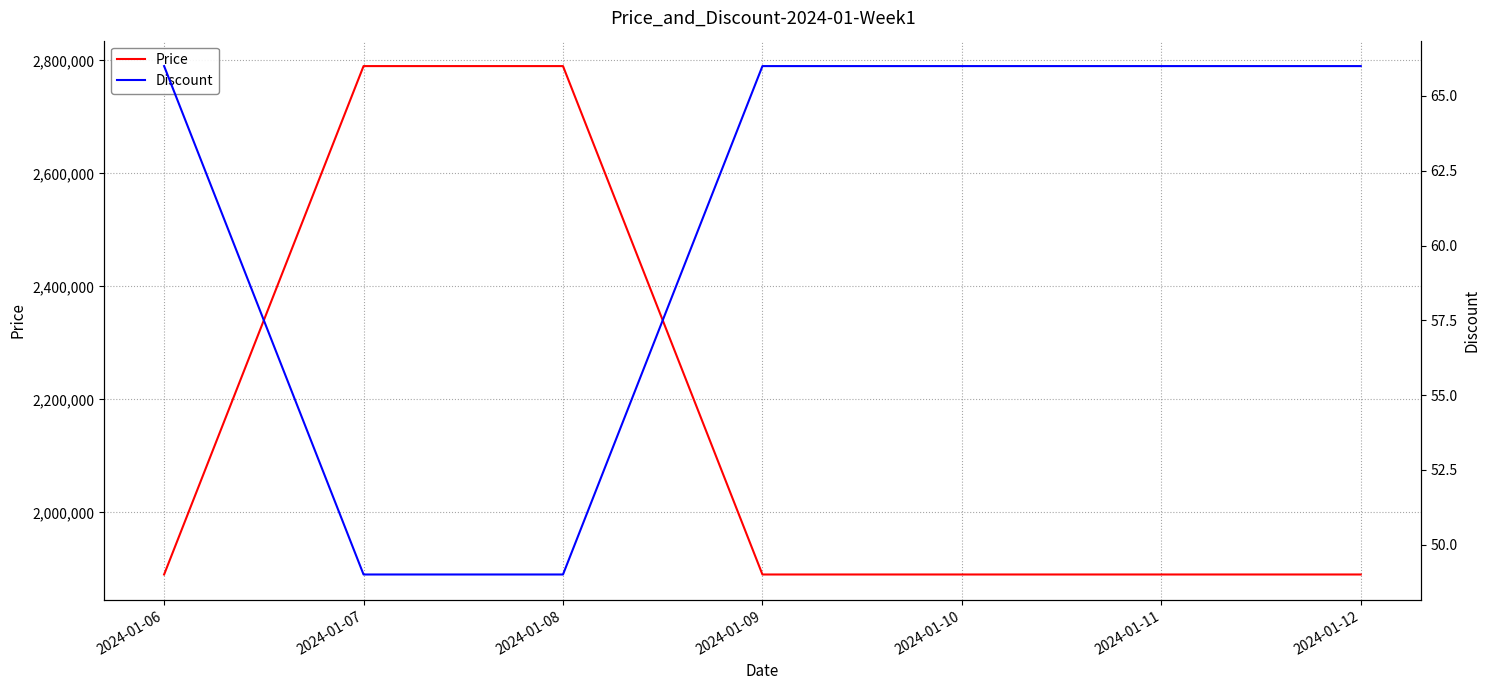

Which category has the lowest value in the Price series?

2024-01-06